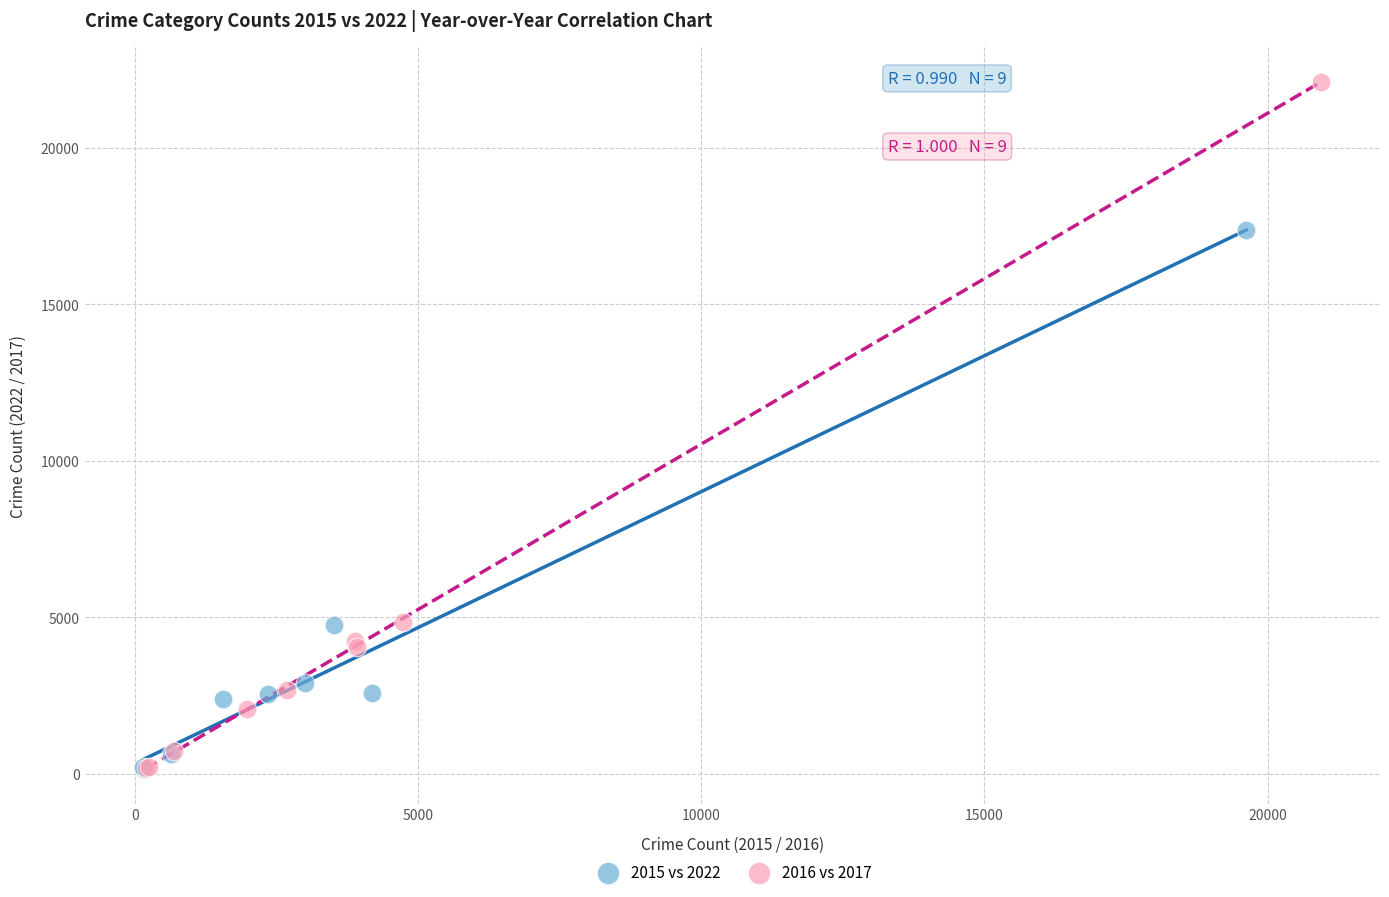

Which series reaches the maximum Y coordinate?

2016 vs 2017